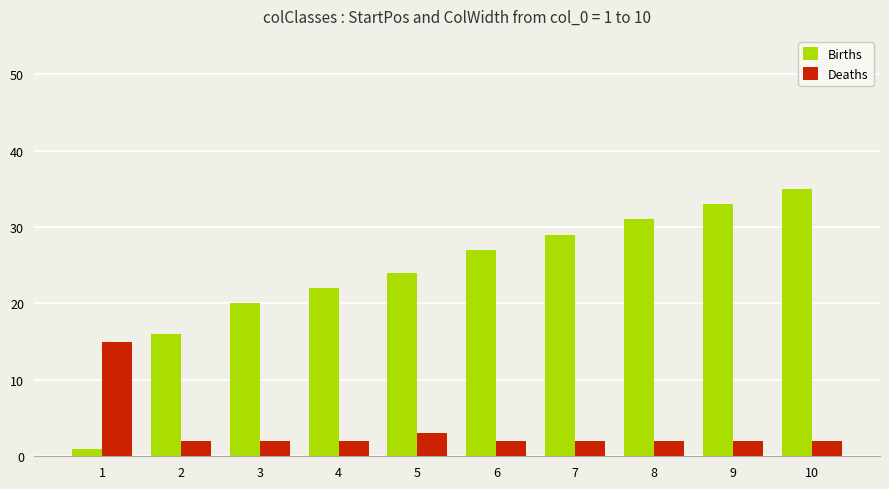

Rank the series at 3 from lowest to highest value.

Deaths, Births